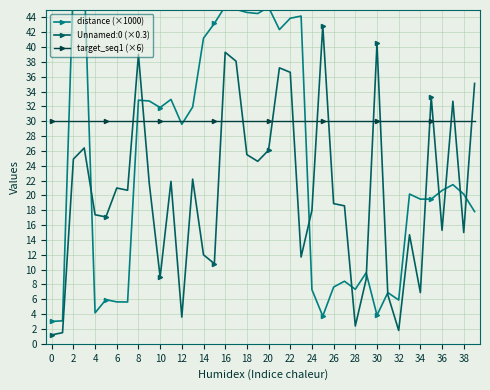

What is the highest value of the Unnamed:0 (×0.3) series?

42.9